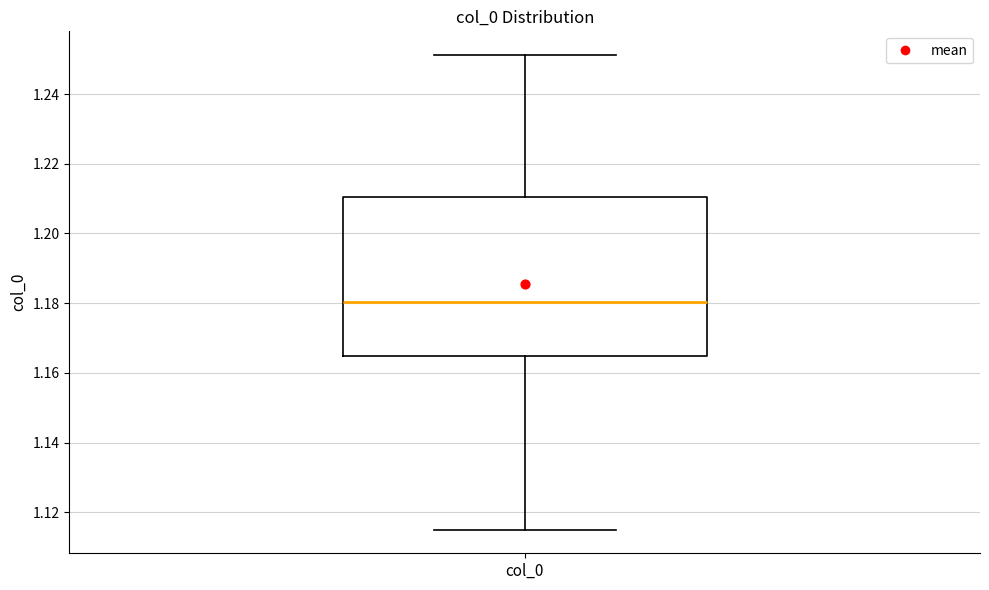

Where does the median line of the box for col_0 sit on the y-axis? The values are not printed on the chart, so give them approximately, as read against the axis.

1.180